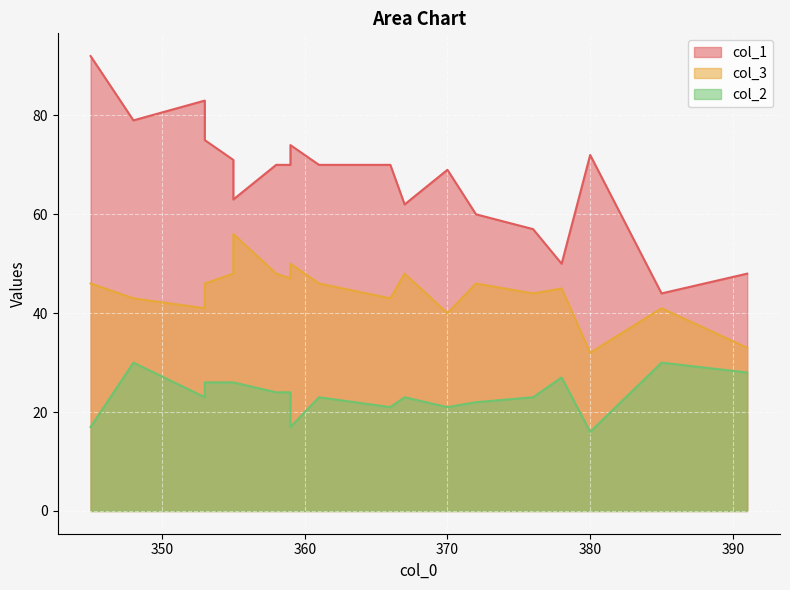

What are all the series names shown in the legend?

col_1, col_3, col_2